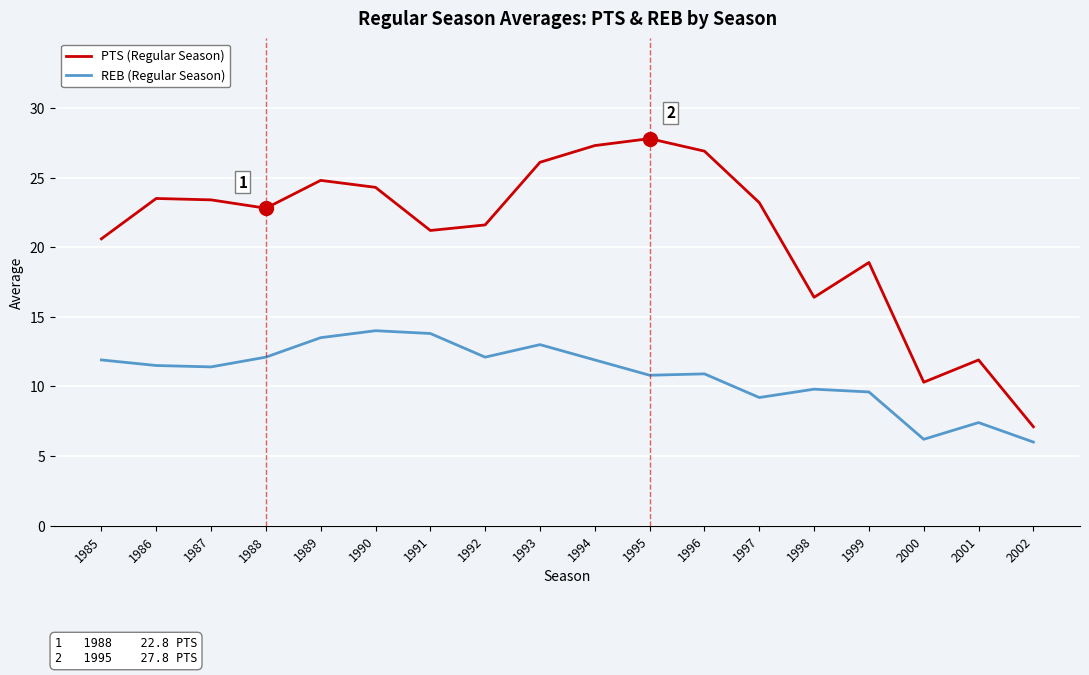

What is the difference between the maximum and minimum values in the PTS (Regular Season) series?

20.7